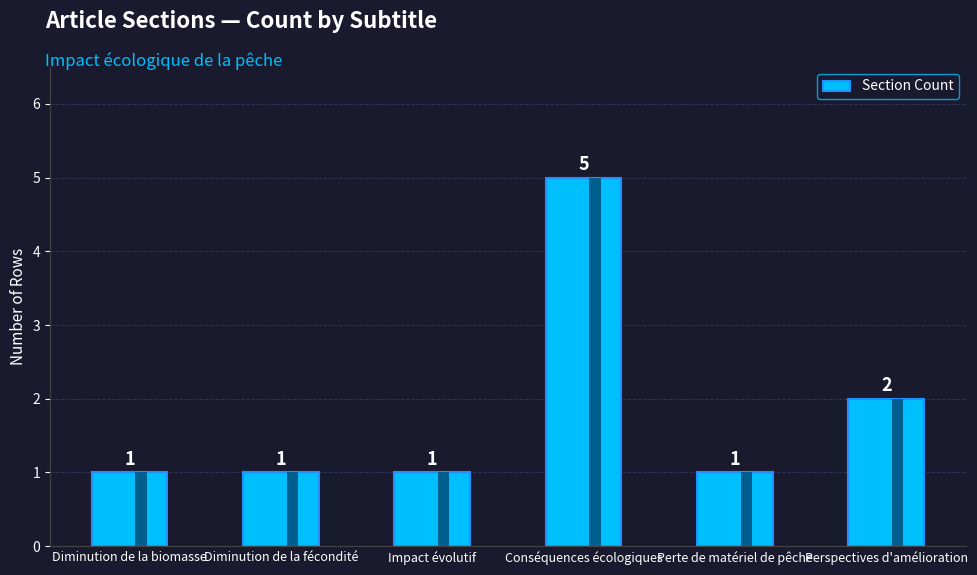

The value at Diminution de la fécondité is 1. True or false?

False